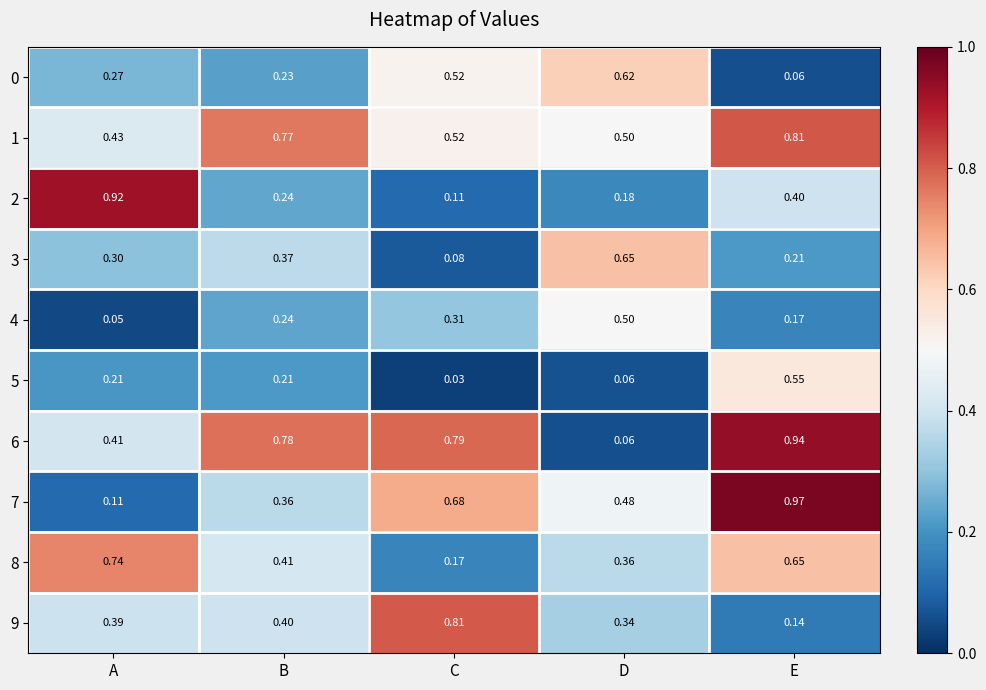

Rank the categories by 3 value from lowest to highest.

C, E, A, B, D